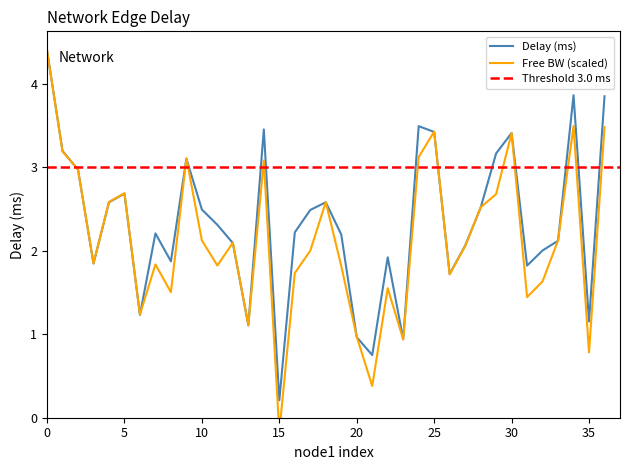

What is the difference between the maximum and minimum values?

4.2